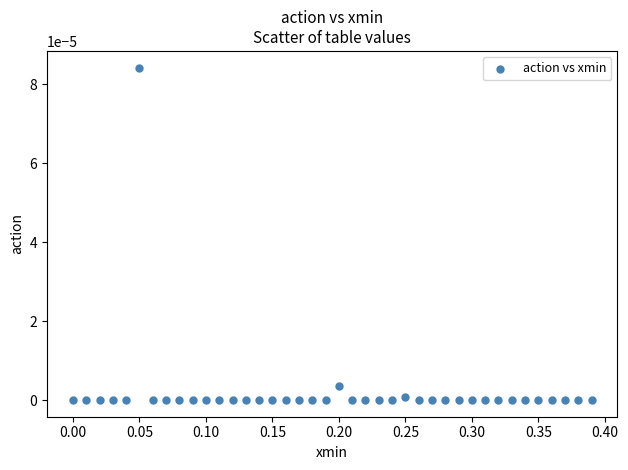

What is the range of X values (max minus min)?

0.4